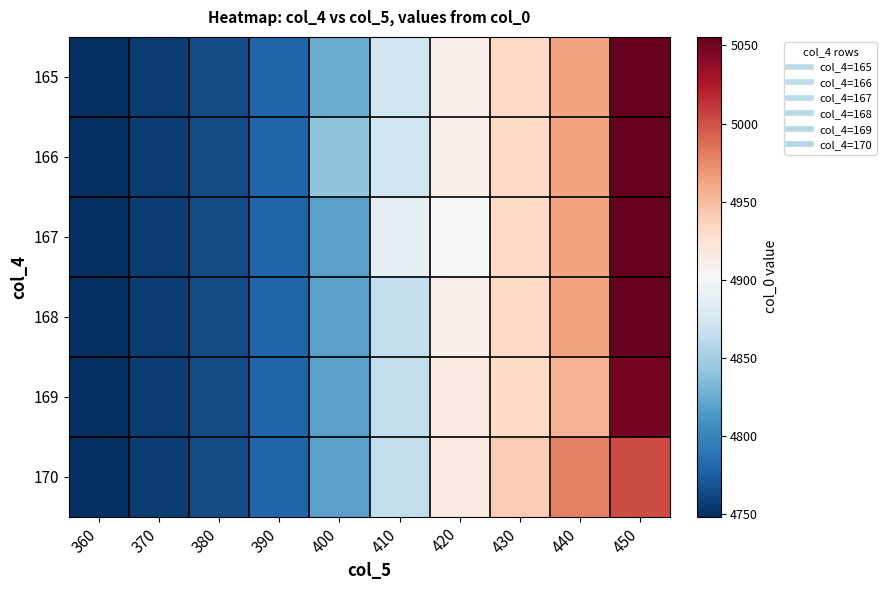

Which label corresponds to the largest value in the chart?

450